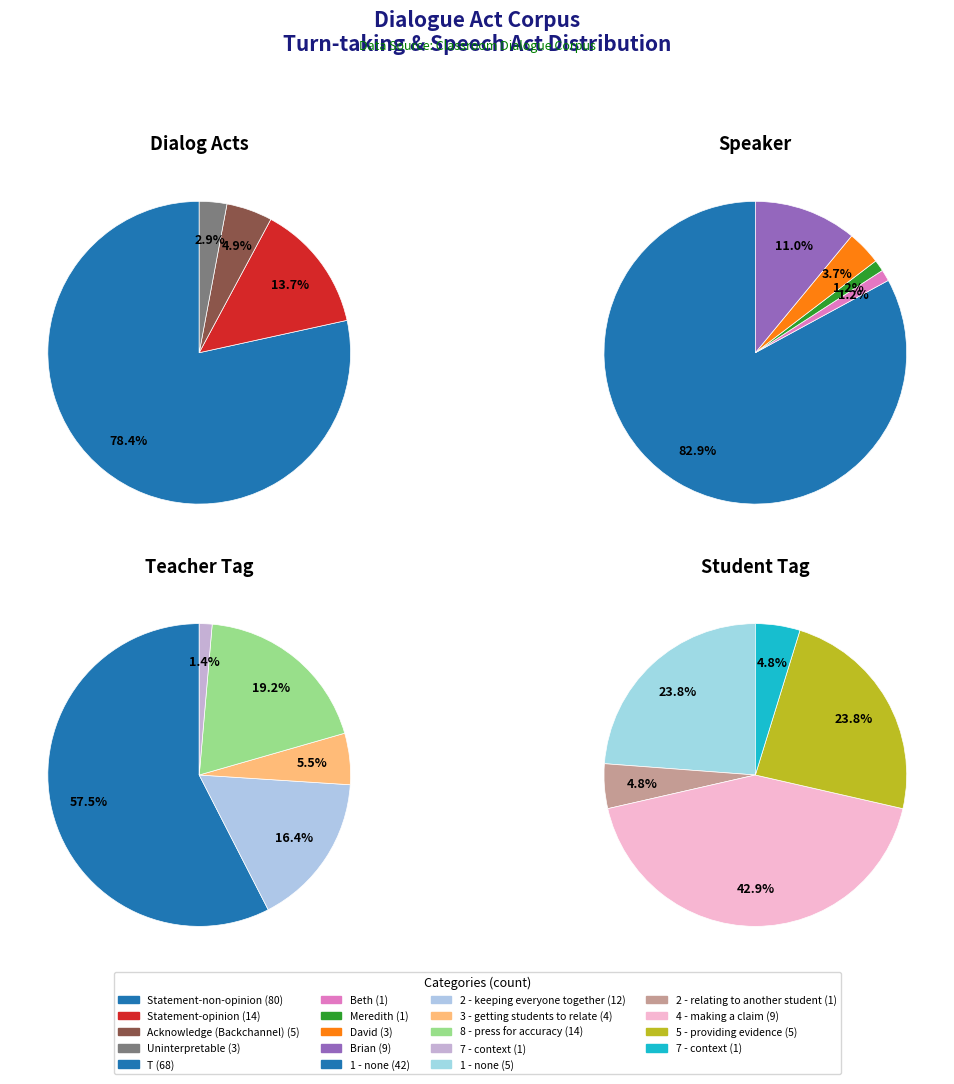

Which slice is the smallest?

Uninterpretable